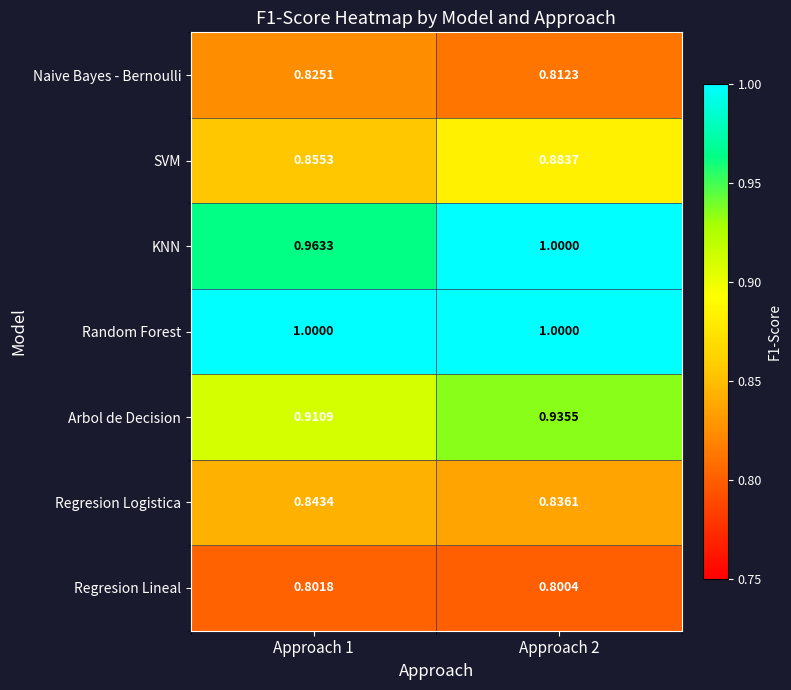

At Approach 1, list the series in order from largest to smallest.

Random Forest, KNN, Arbol de Decision, SVM, Regresion Logistica, Naive Bayes - Bernoulli, Regresion Lineal